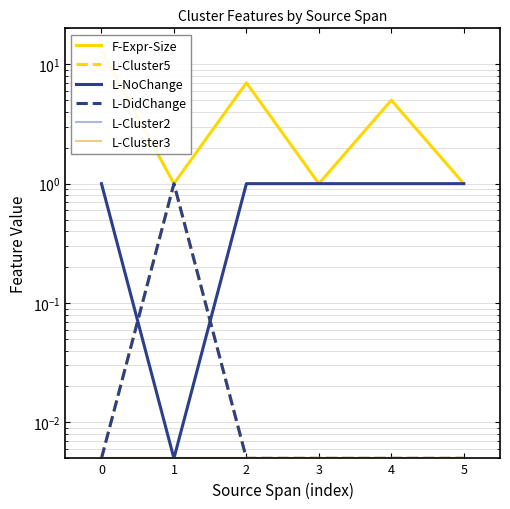

Rank the series at 3 from highest to lowest value.

F-Expr-Size, L-NoChange, L-Cluster5, L-DidChange, L-Cluster2, L-Cluster3